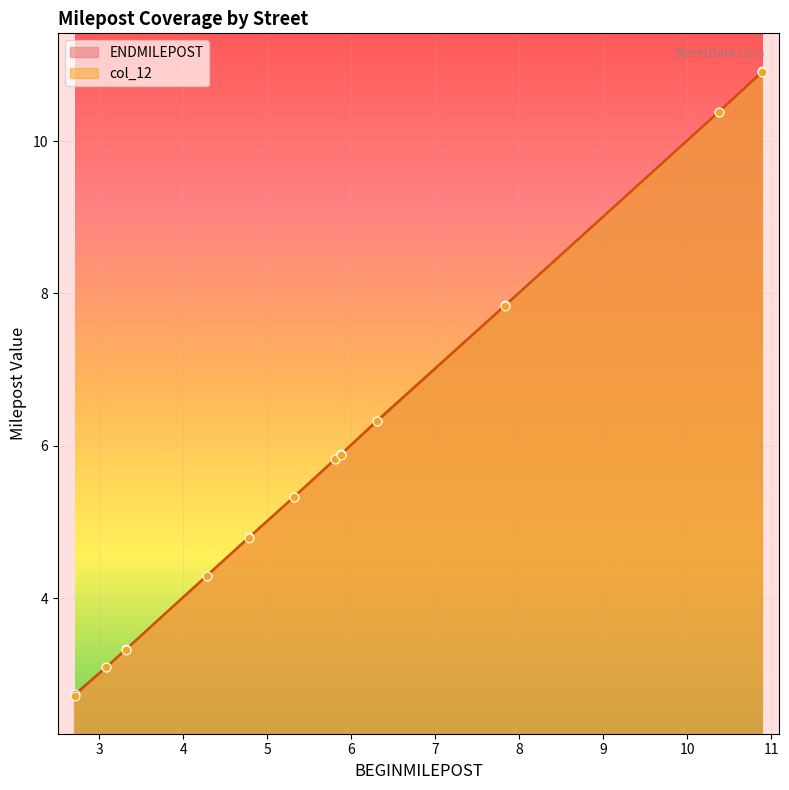

Which series has the largest total across all categories?

ENDMILEPOST